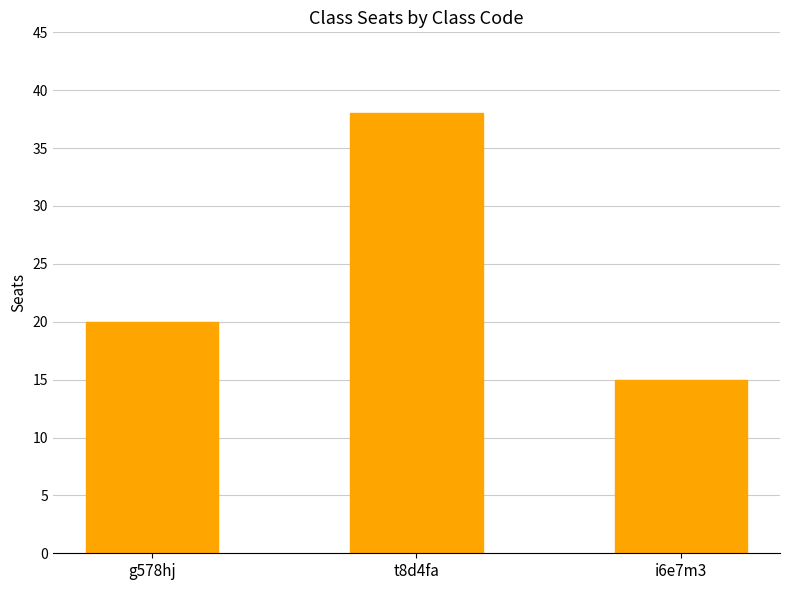

What is the change in value from t8d4fa to i6e7m3?

-23